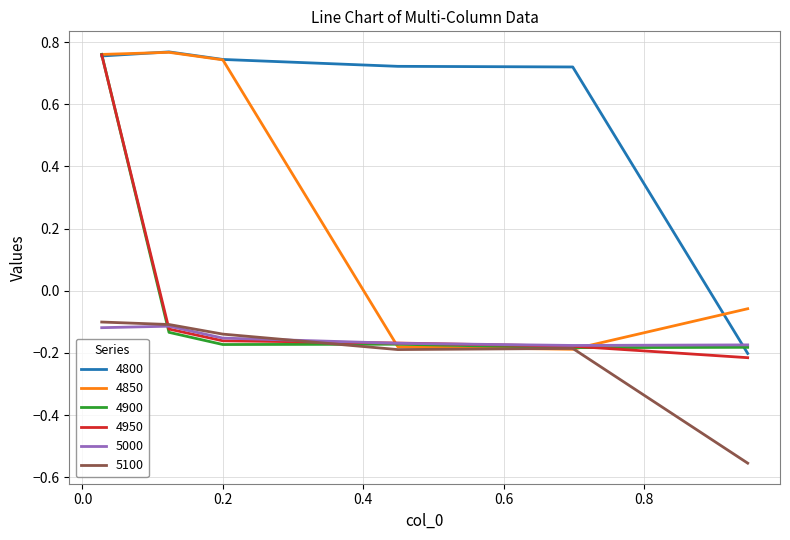

Which series has the largest total across all categories?

4800